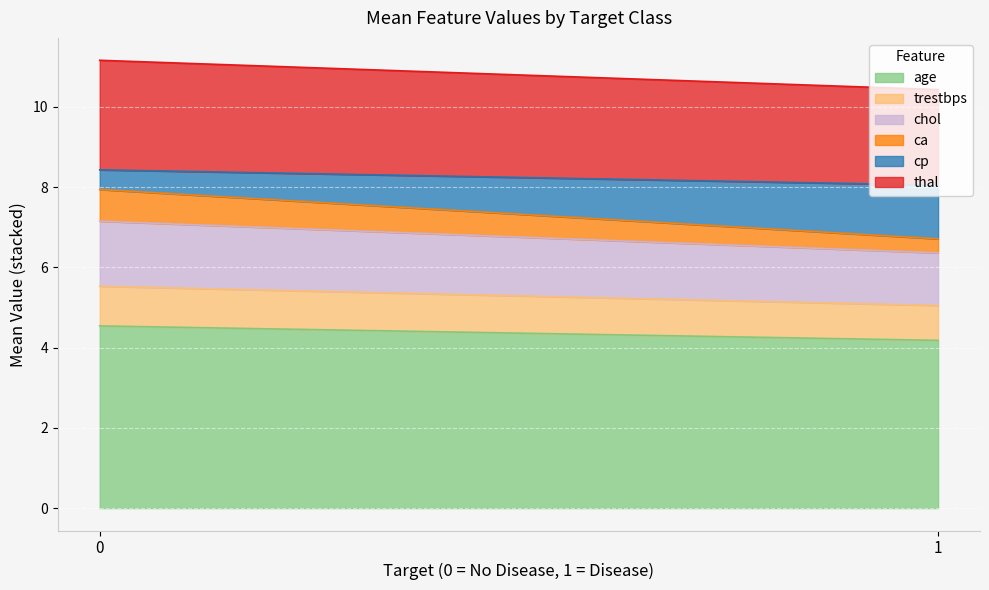

What is the lowest value of the cp series?

0.5